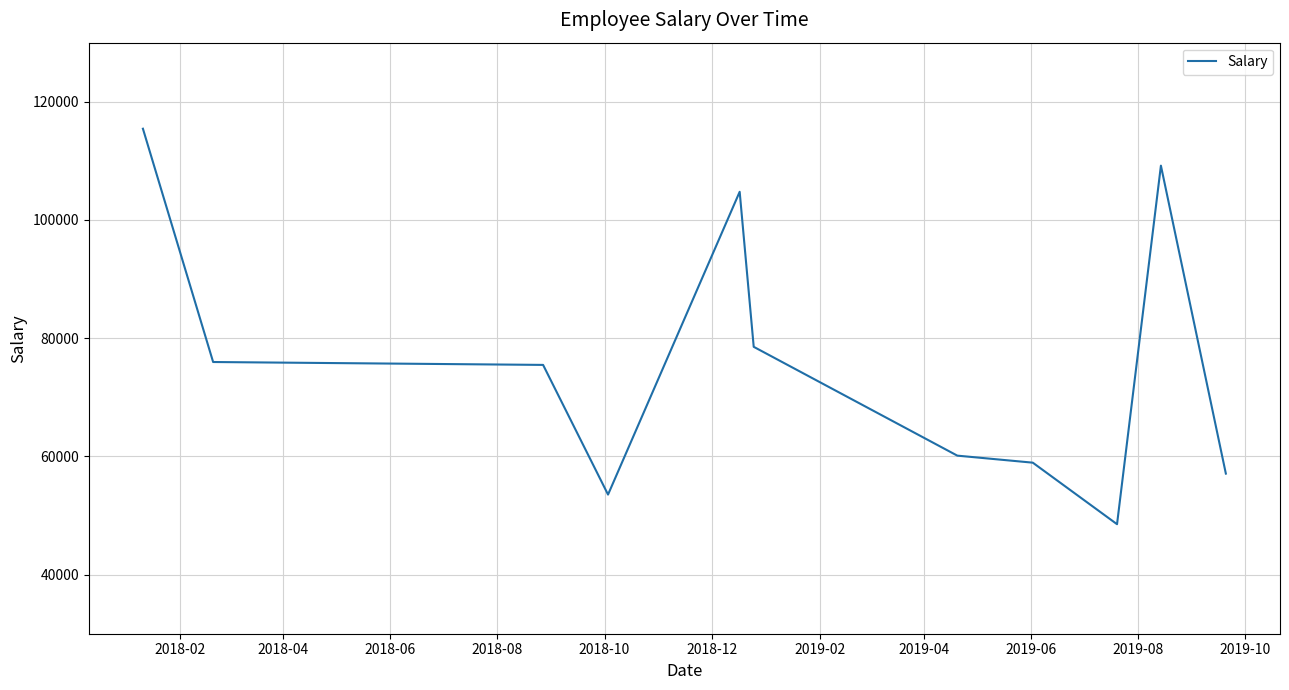

Reading left to right, extract all data points from this chart.

115440	75970	75480	53540	104770	78540	60130	58940	48530	109190	57090